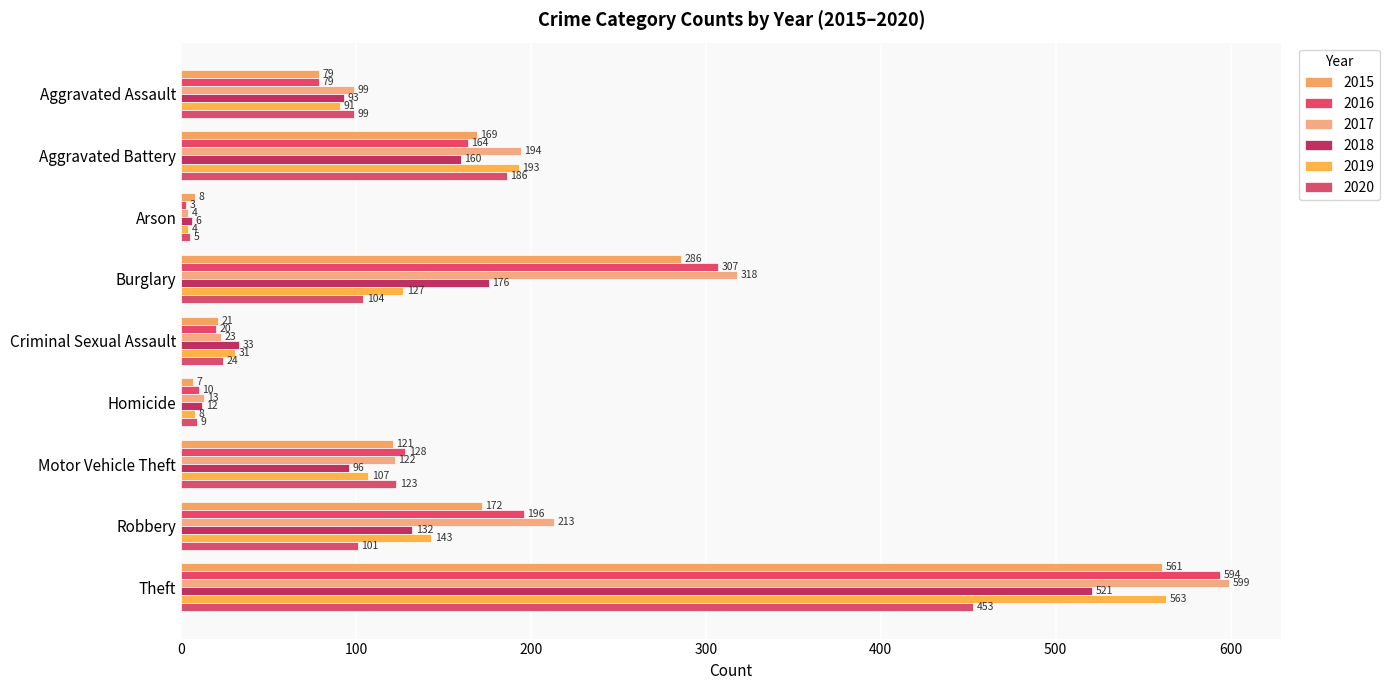

How many values in the 2015 series are below 121?

4